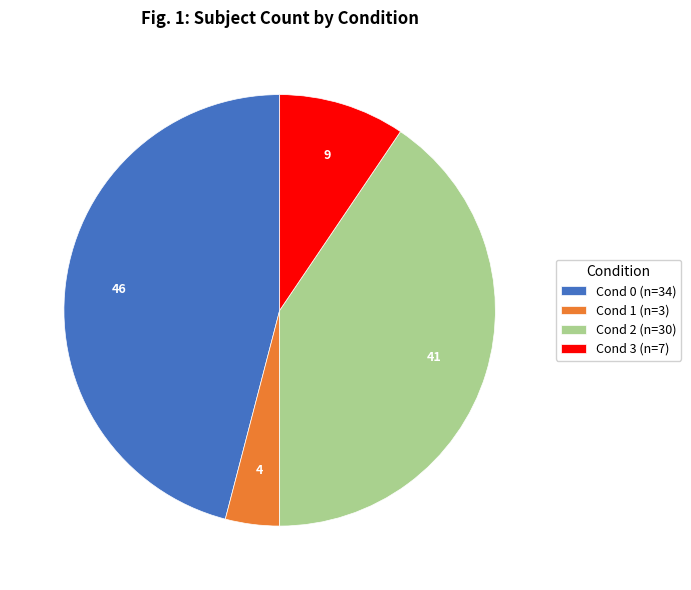

Between Cond 1 (n=3) and Cond 2 (n=30), which is larger?

Cond 2 (n=30)